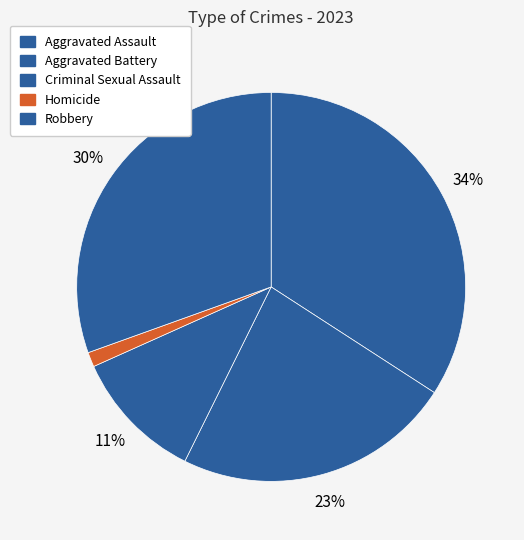

Which category has the smallest portion of the pie?

Homicide